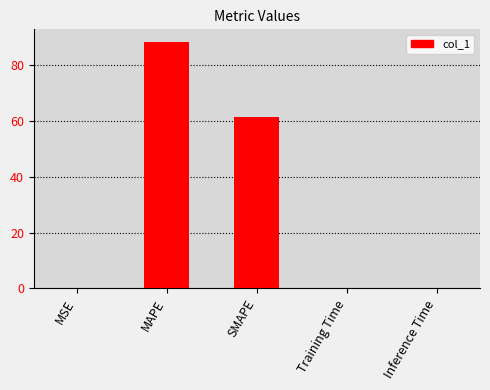

What is the sum of all values?

149.5